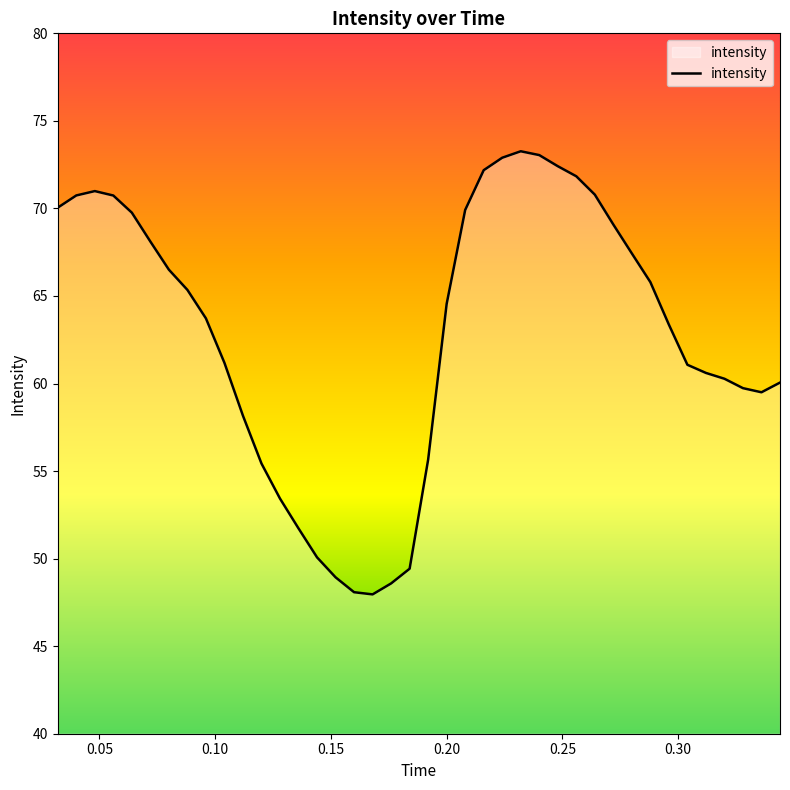

What is the difference between the maximum and minimum values?

25.3